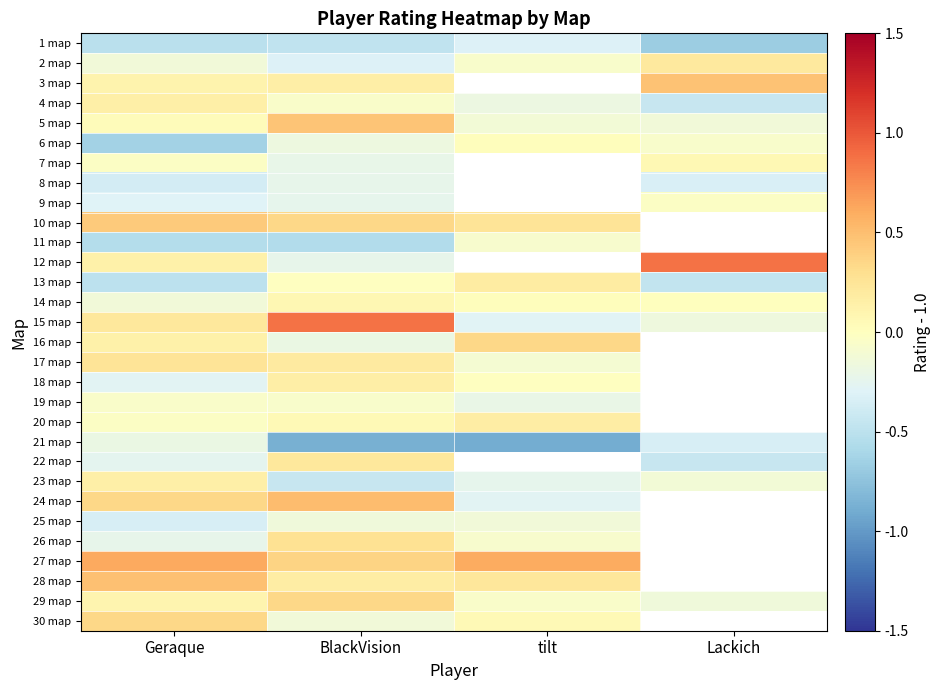

What is the total value across all series at Geraque?

-1.0